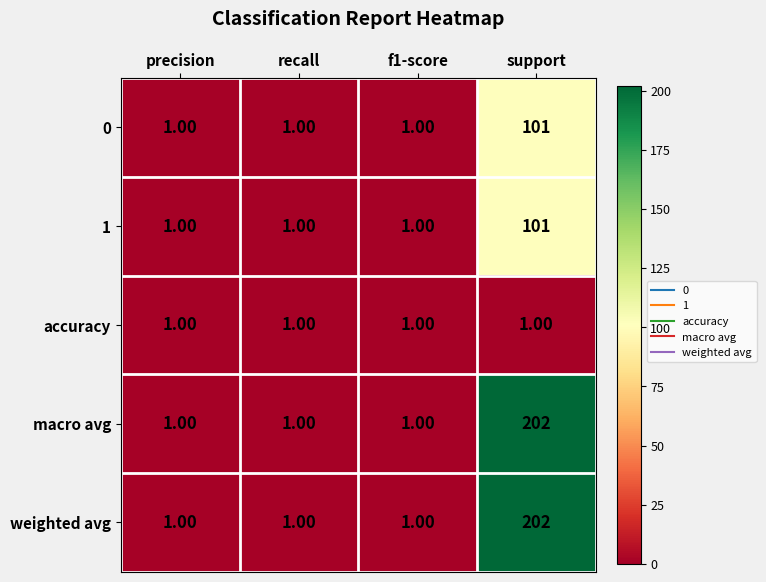

At which category is the sum across all series the highest?

support